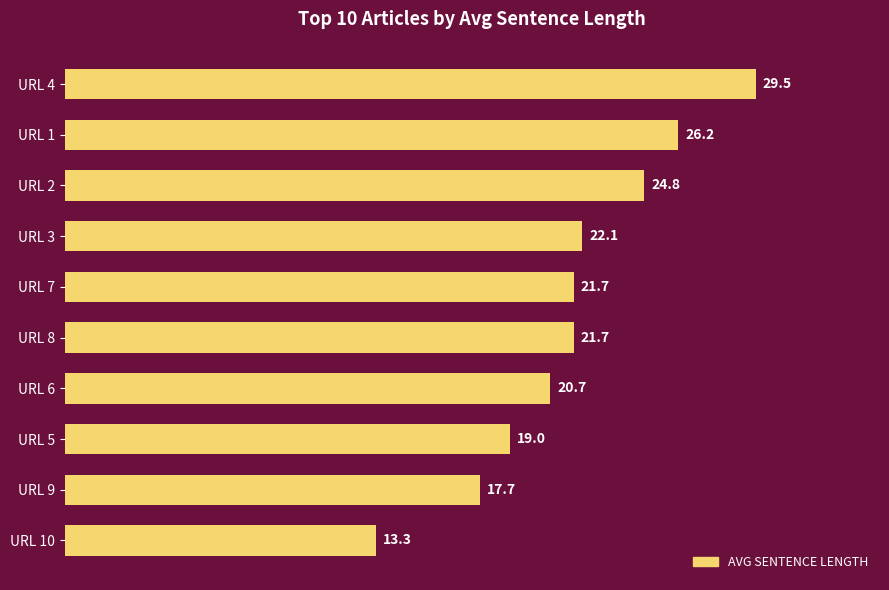

How many bars are there in total?

10